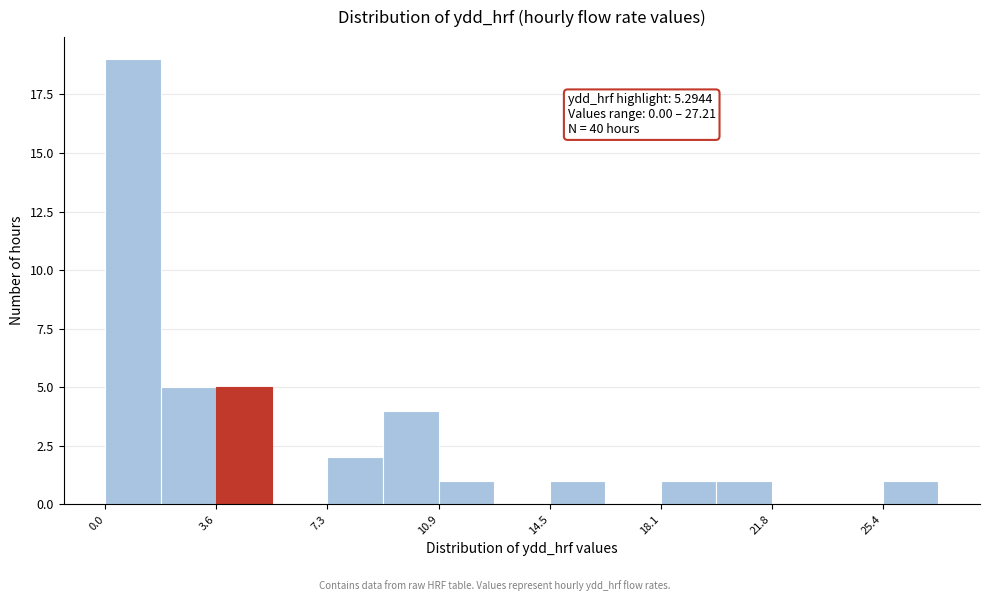

Read against the x-axis, roughly where is the centre of the tallest bar?

1.0